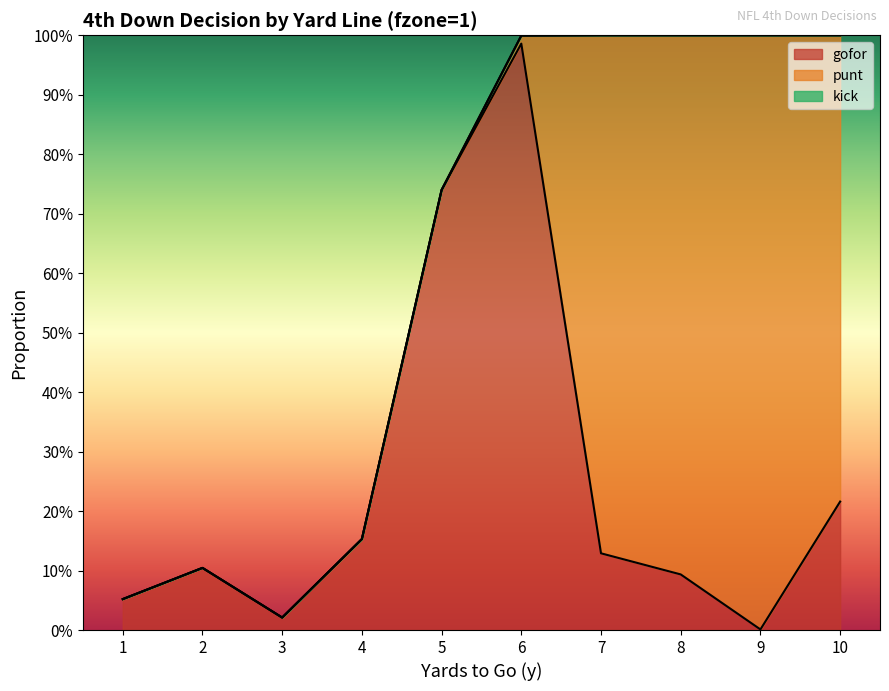

What is the sum of the gofor values at 9 and 5?

0.7